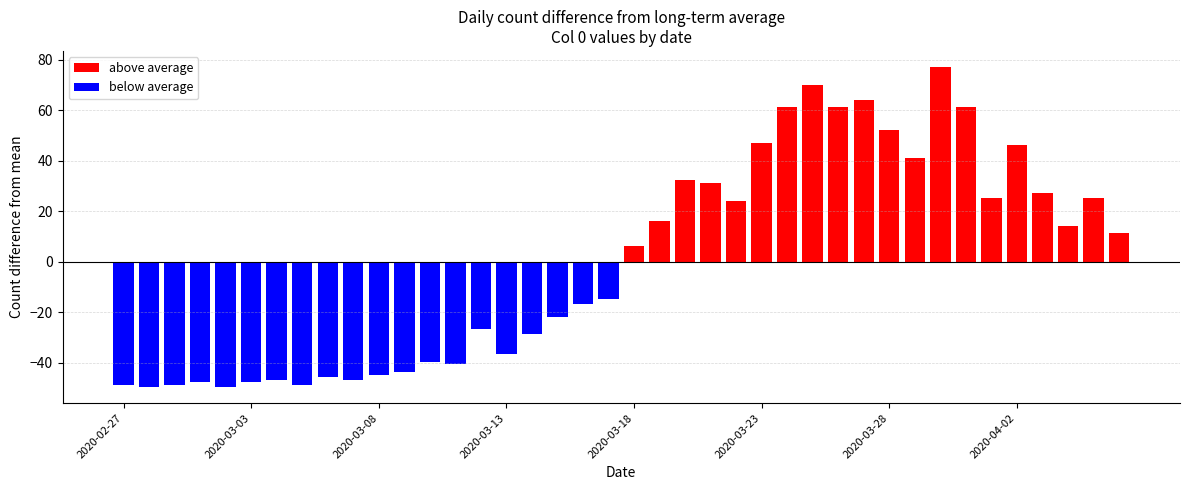

Which category has the highest value in the positive series?

2020-03-30